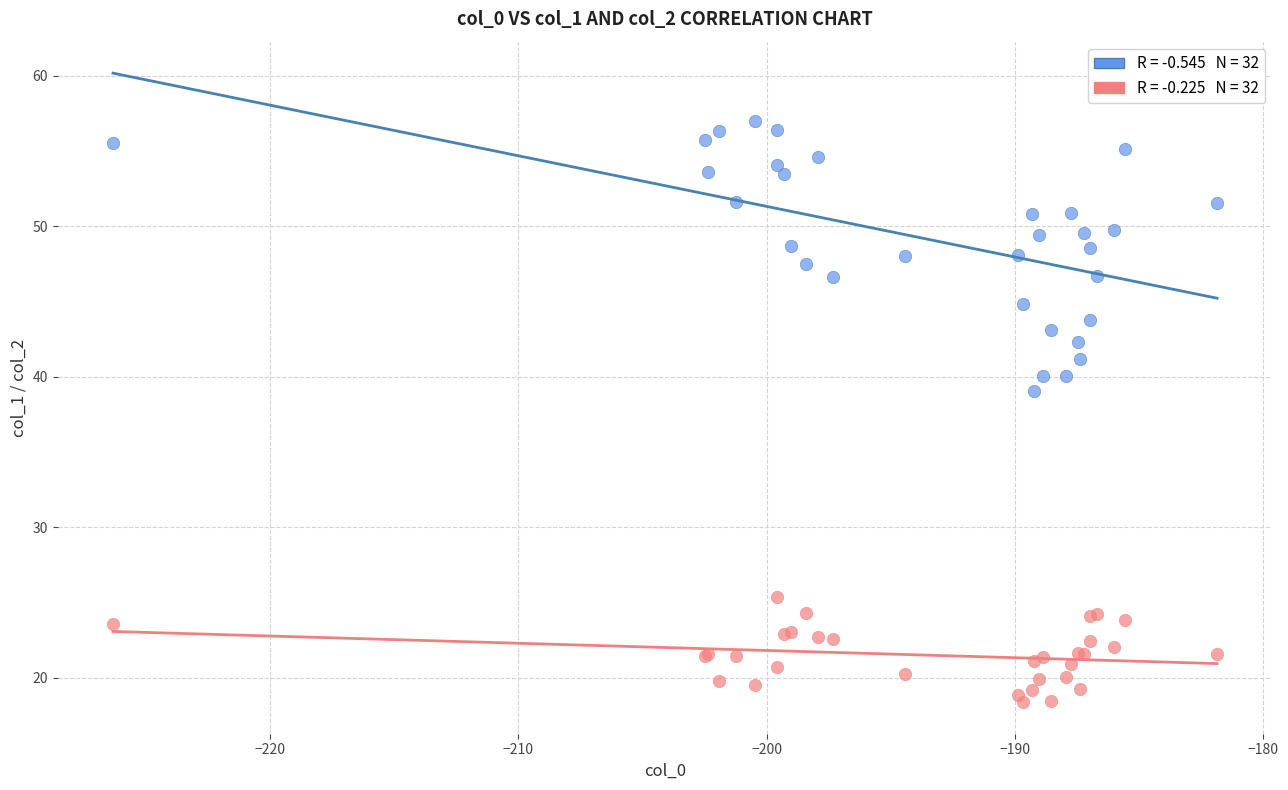

Across all series, what Y value is closest to 37?

39.0